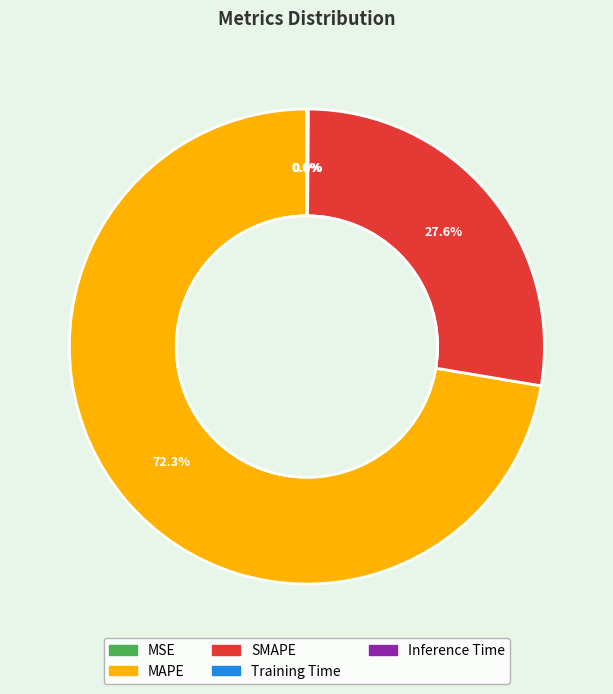

Which slice represents more than half of the pie?

MAPE